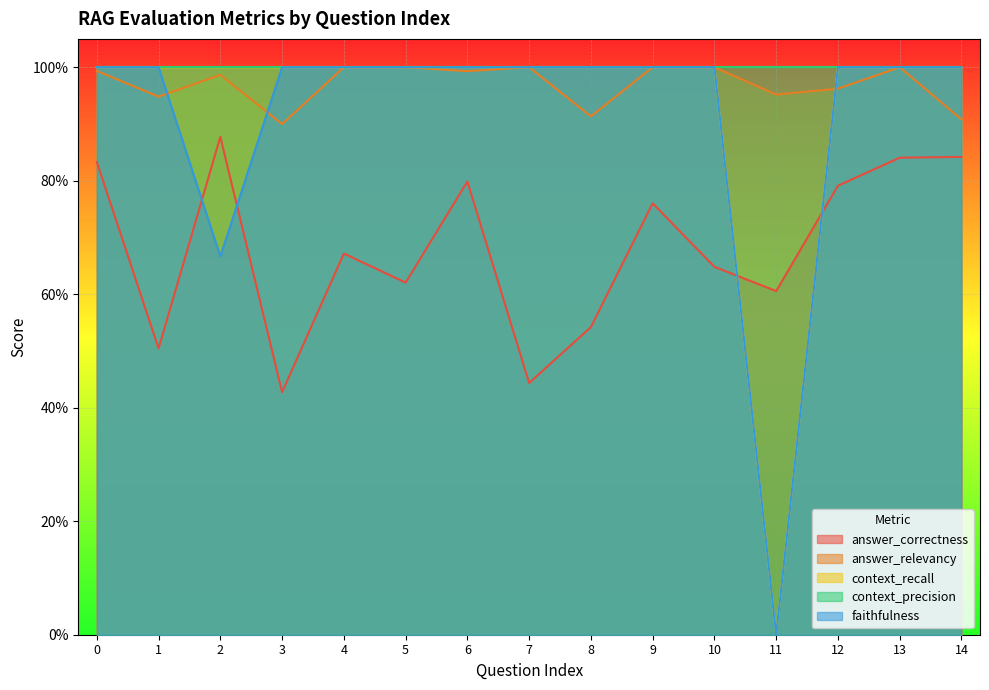

How many positive values does the context_recall series have?

14